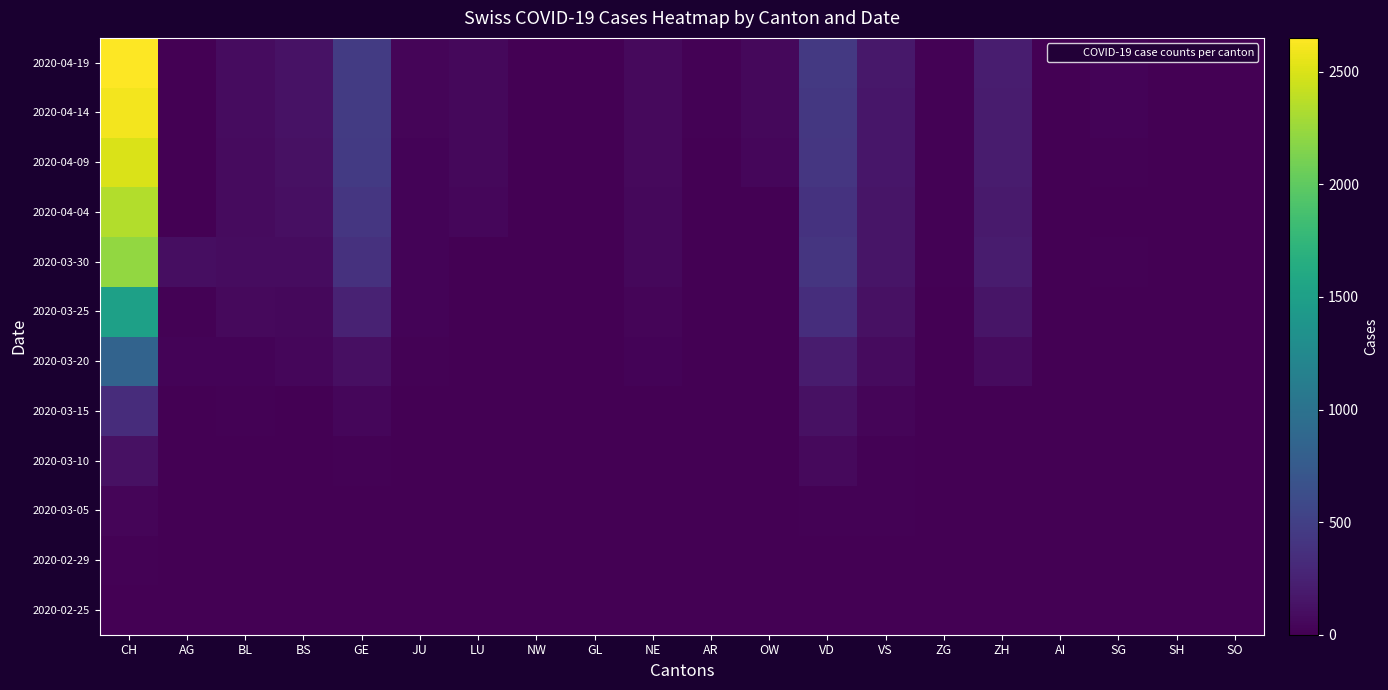

Rank the series by their maximum value, from highest to lowest.

2020-04-19, 2020-04-14, 2020-04-09, 2020-04-04, 2020-03-30, 2020-03-25, 2020-03-20, 2020-03-15, 2020-03-10, 2020-03-05, 2020-02-29, 2020-02-25